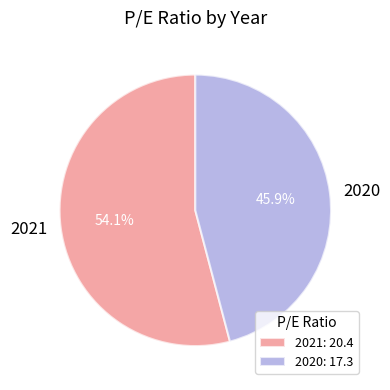

Do 2020 and 2021 together represent more than half of the pie?

Yes